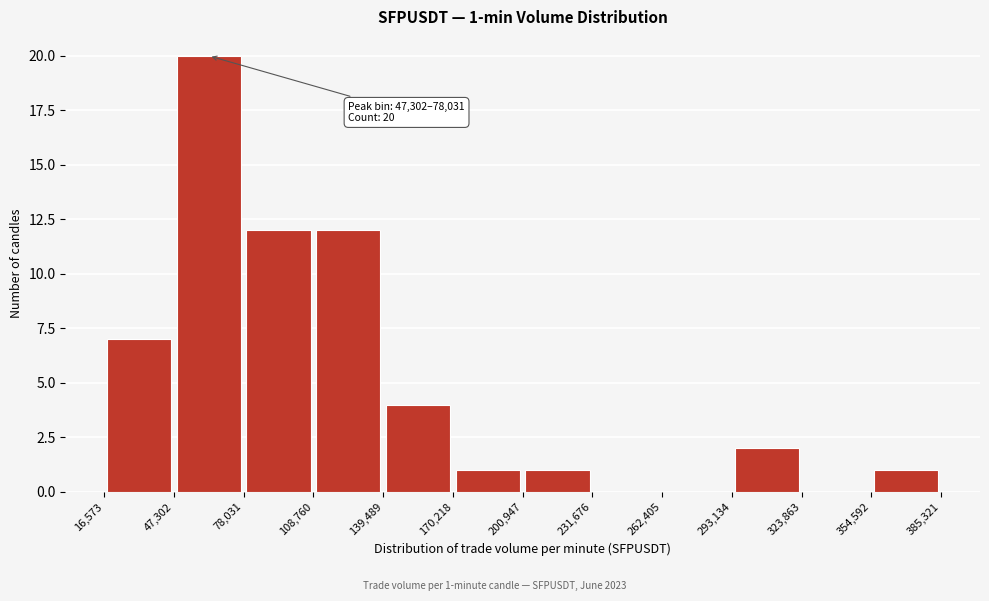

Over which range of the x-axis is the bar tallest?

47,302 to 78,031